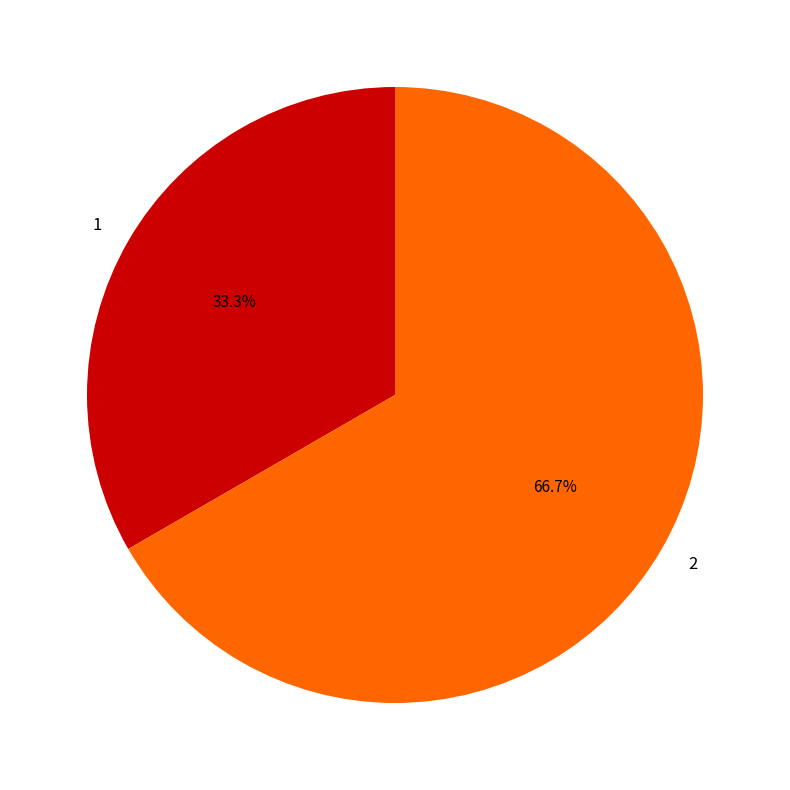

Which has a higher value, 1 or 2?

2